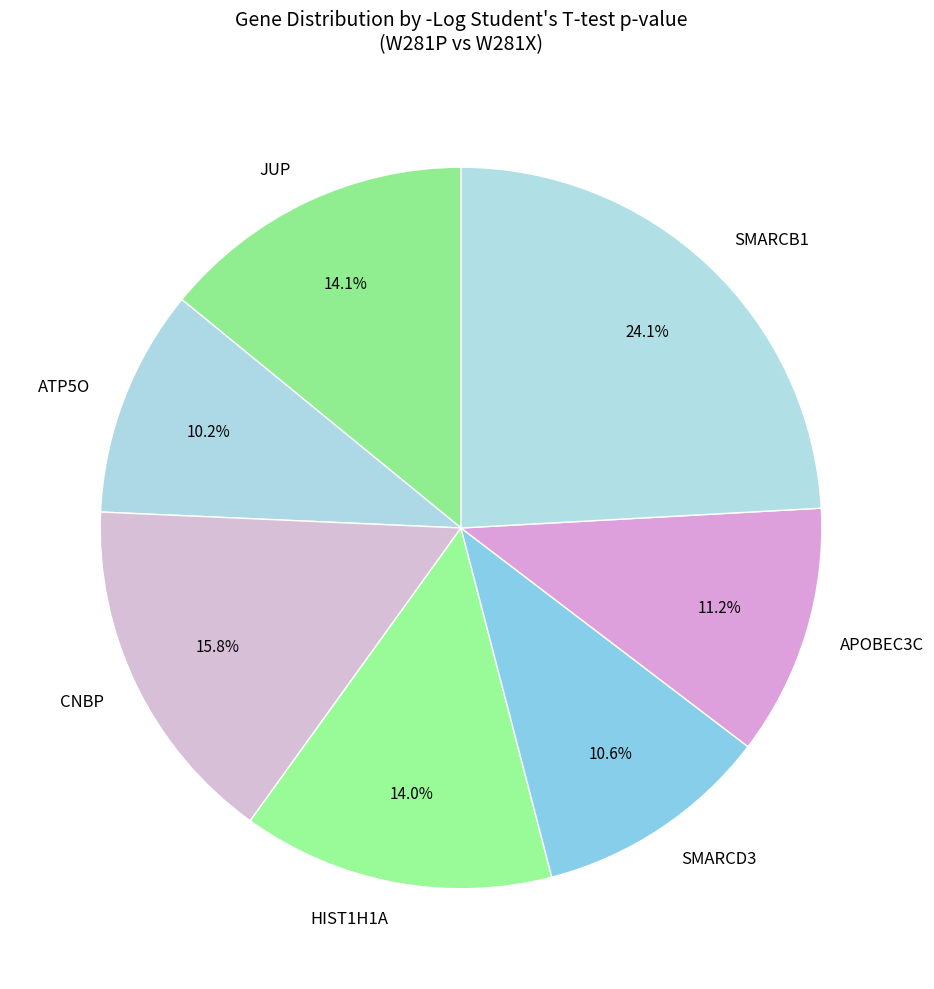

What is the largest slice in the pie chart?

SMARCB1